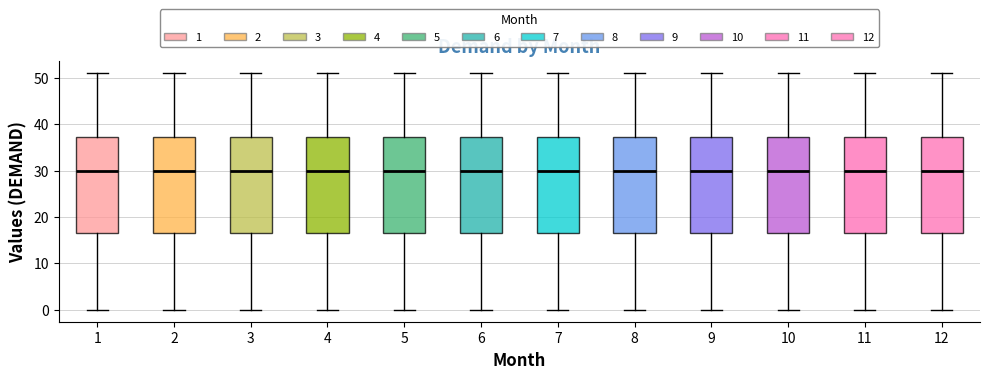

Reading left to right, read every box against the y-axis: the position of its median line, the range the box covers, and the ends of its whiskers. The values are not printed on the chart, so give them approximately, as read against the axis.

1: median 30, box 17 to 37, whiskers 0 to 51
2: median 30, box 17 to 37, whiskers 0 to 51
3: median 30, box 17 to 37, whiskers 0 to 51
4: median 30, box 17 to 37, whiskers 0 to 51
5: median 30, box 17 to 37, whiskers 0 to 51
6: median 30, box 17 to 37, whiskers 0 to 51
7: median 30, box 17 to 37, whiskers 0 to 51
8: median 30, box 17 to 37, whiskers 0 to 51
9: median 30, box 17 to 37, whiskers 0 to 51
10: median 30, box 17 to 37, whiskers 0 to 51
11: median 30, box 17 to 37, whiskers 0 to 51
12: median 30, box 17 to 37, whiskers 0 to 51